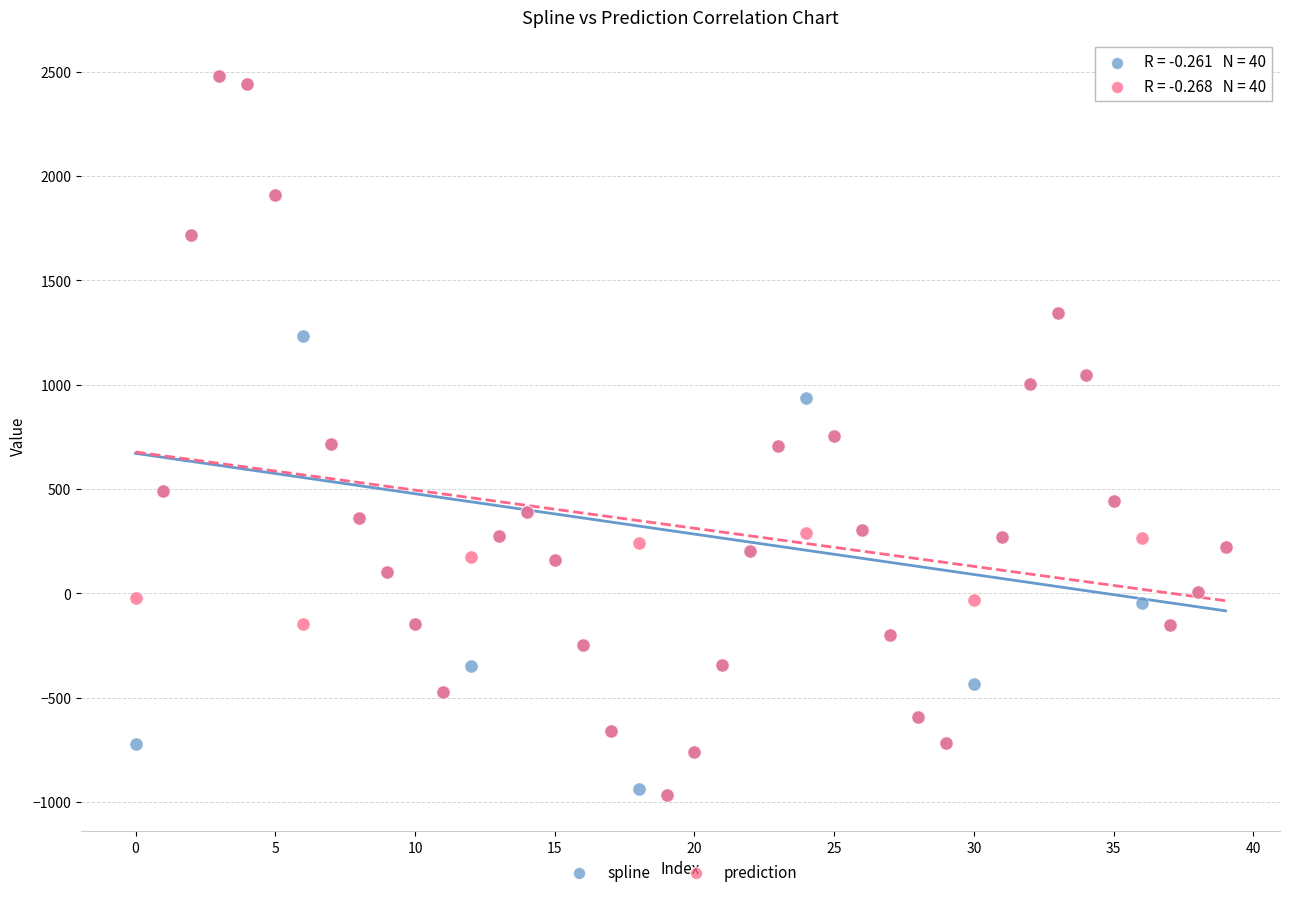

What are all the series names shown in the legend?

spline, prediction